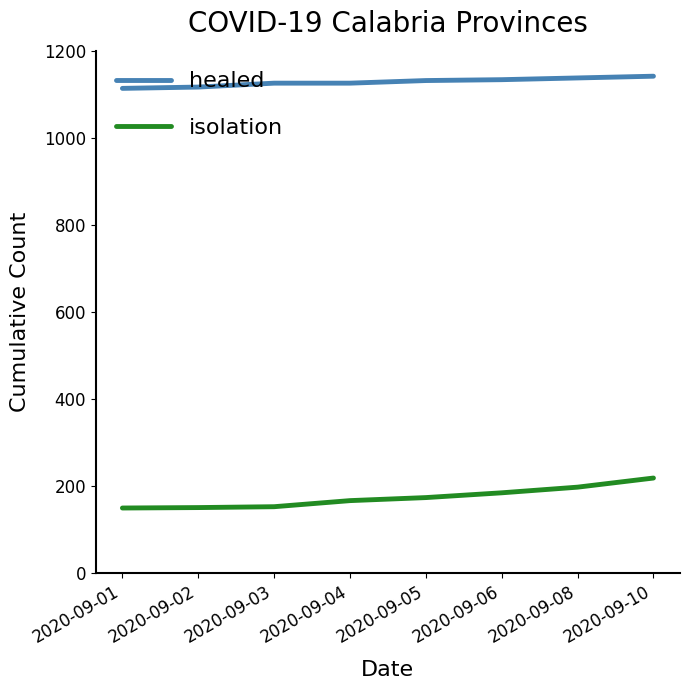

Rank the series at 2020-09-03 from highest to lowest value.

healed, isolation